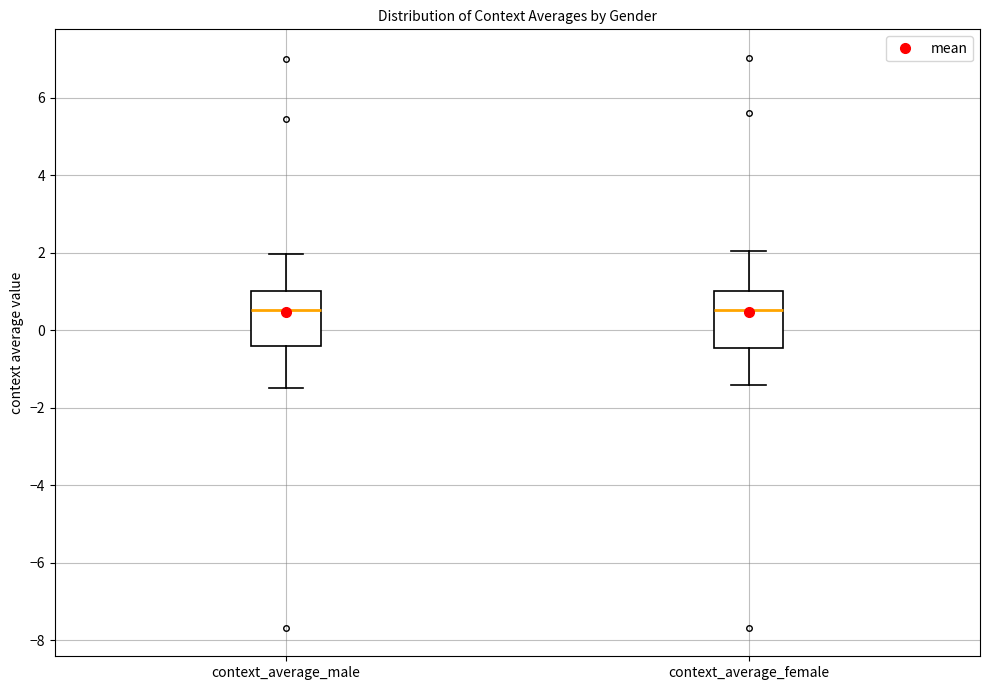

Where does the lower whisker of the box for context_average_female end on the y-axis? The values are not printed on the chart, so give them approximately, as read against the axis.

-1.4